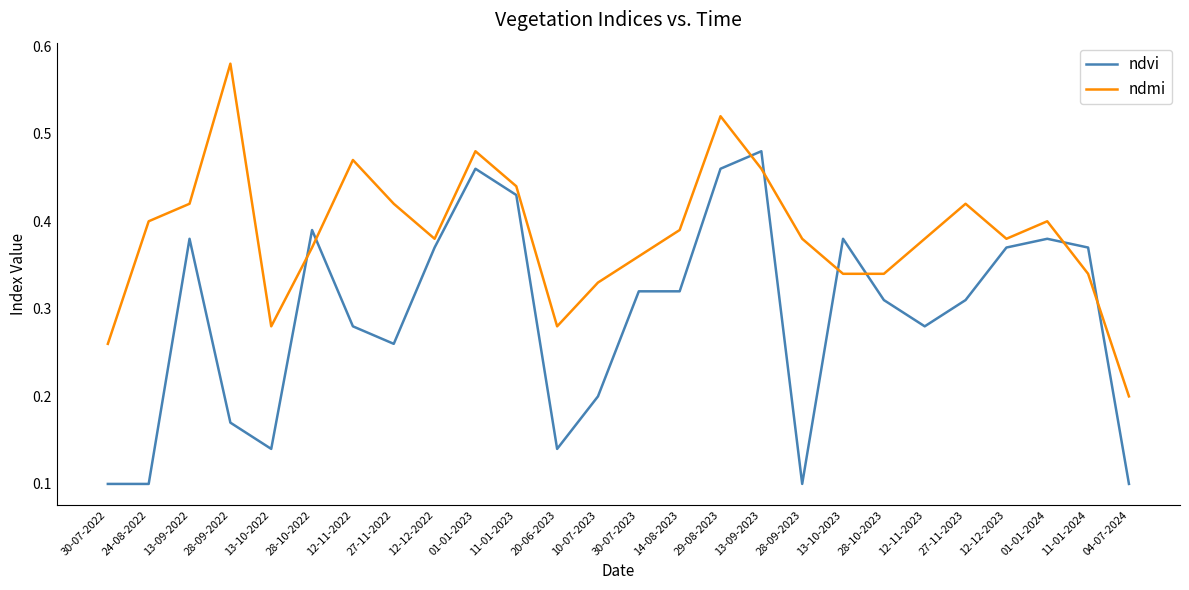

True or false: ndvi and ndmi cross at least once.

True